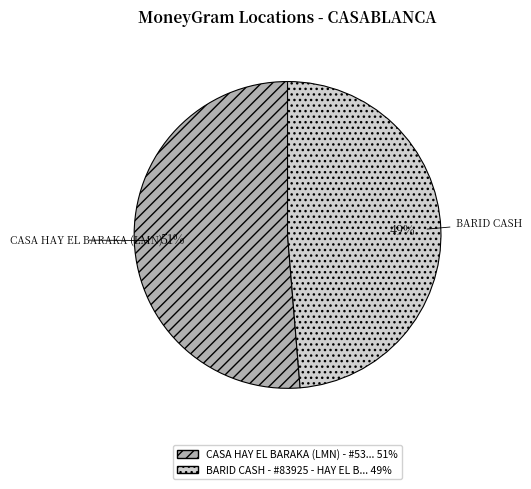

To the nearest percent, what is the average slice percentage?

50%